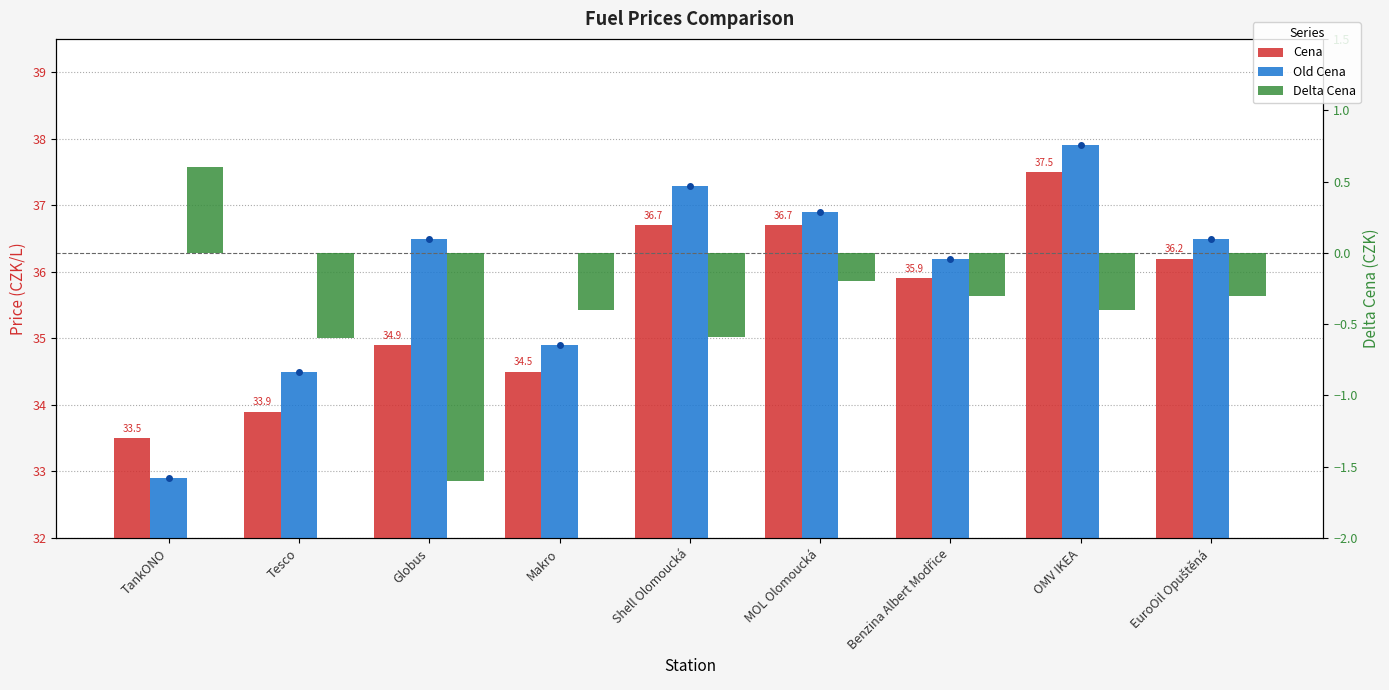

What is the smallest value displayed?

-1.6